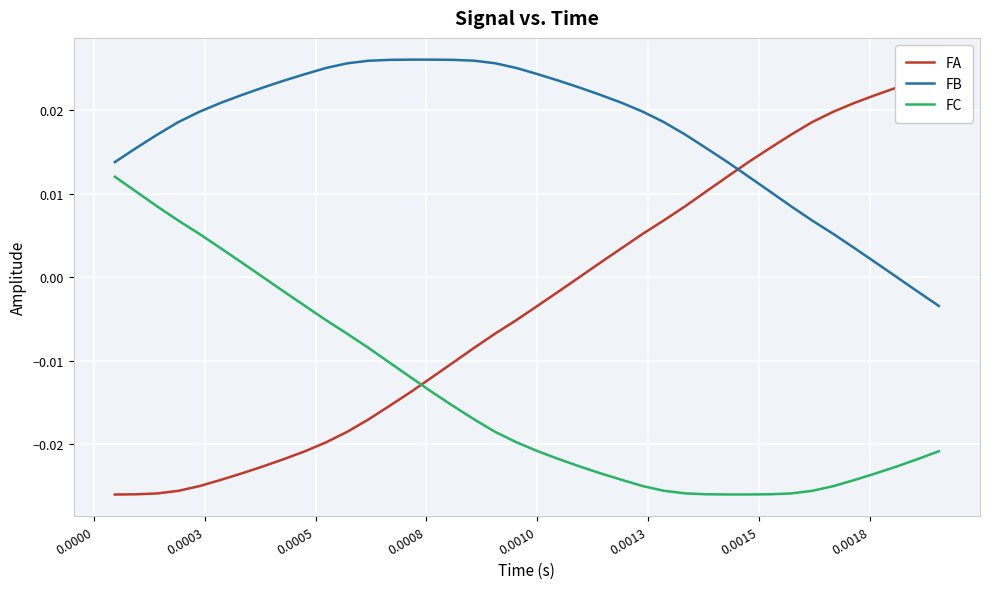

How many lines are shown in the chart?

3